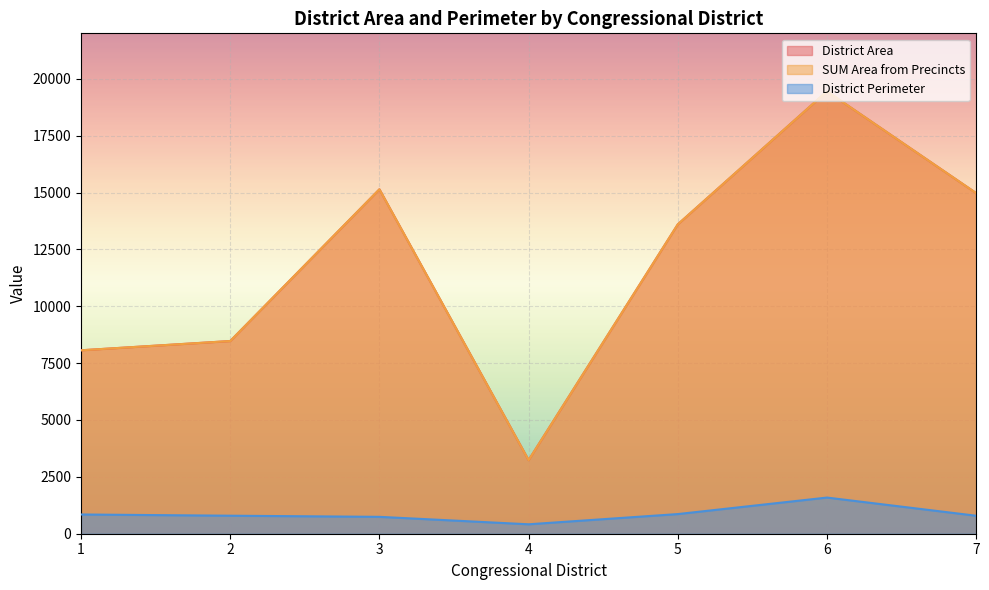

Reading left to right, list all the values displayed in this chart.

District Area: 1=8064.6	2=8471.3	3=15142.1	4=3235.6	5=13602.0	6=19450.2	7=14974.6
SUM Area from Precincts: 1=8064.6	2=8471.3	3=15142.1	4=3235.6	5=13602.0	6=19450.2	7=14974.6
District Perimeter: 1=846.0	2=792.1	3=742.3	4=414.8	5=863.9	6=1589.9	7=790.4